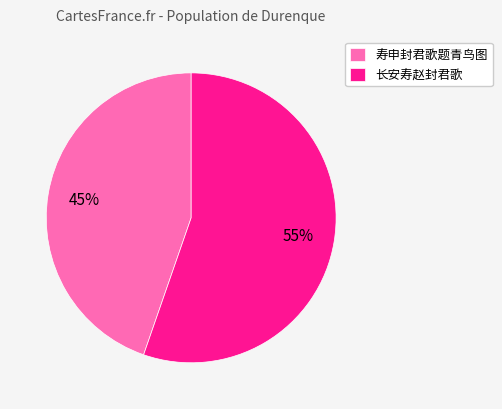

Which category accounts for the majority?

长安寿赵封君歌